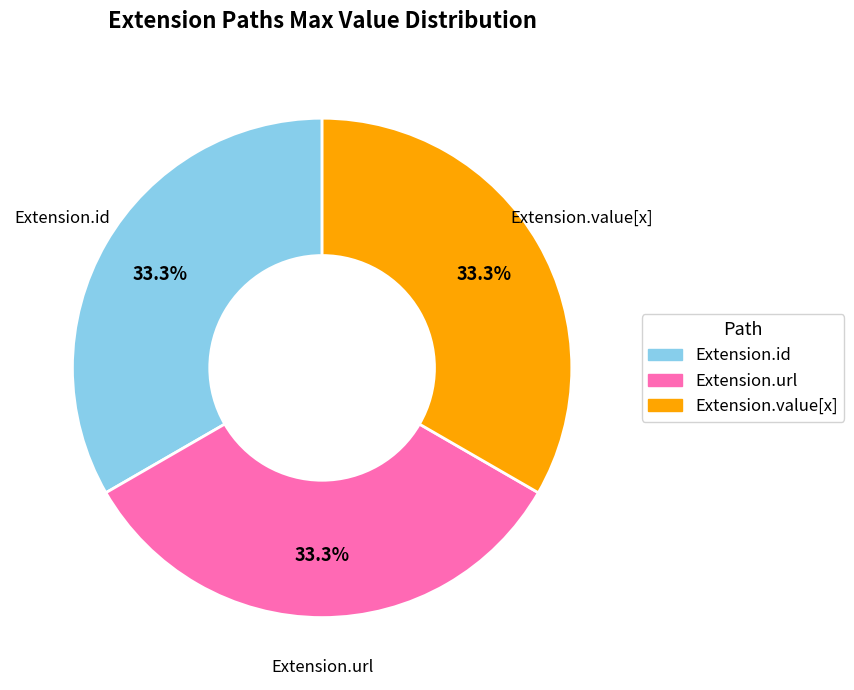

How many segments does this pie chart have?

3